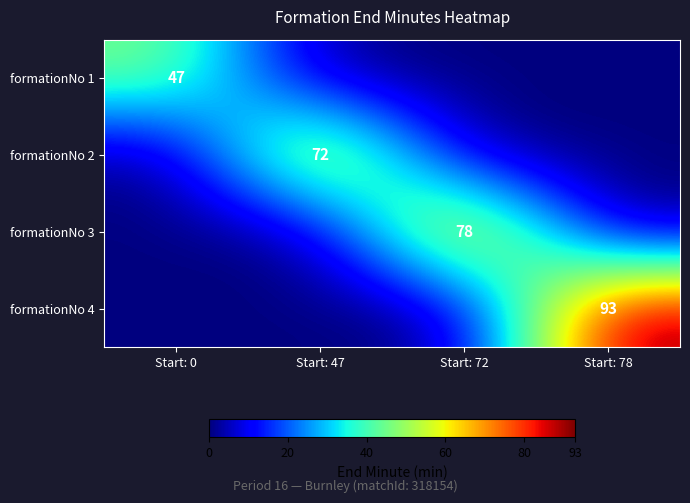

The formationNo 1 series shows 47 at Start: 0. True or false?

True